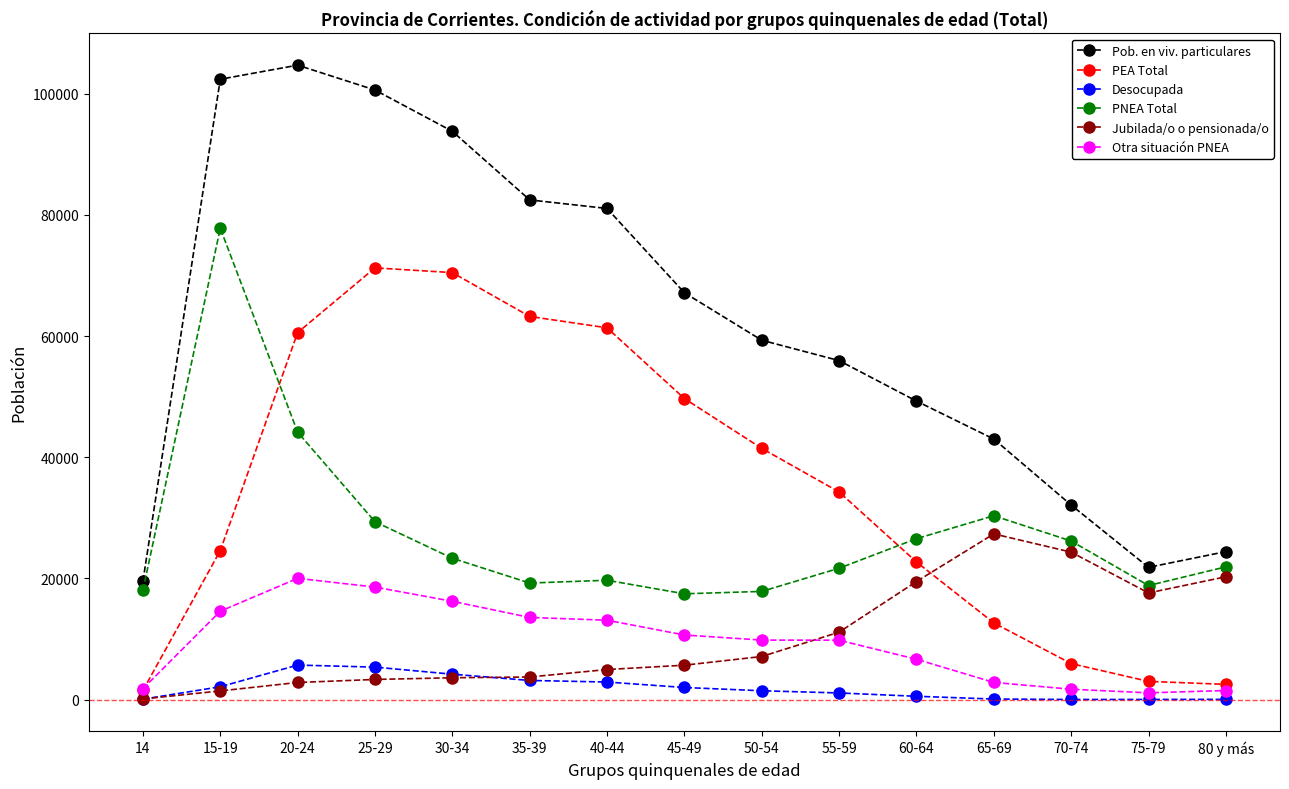

True or false: Pob. en viv. particulares and PEA Total intersect in this chart.

False